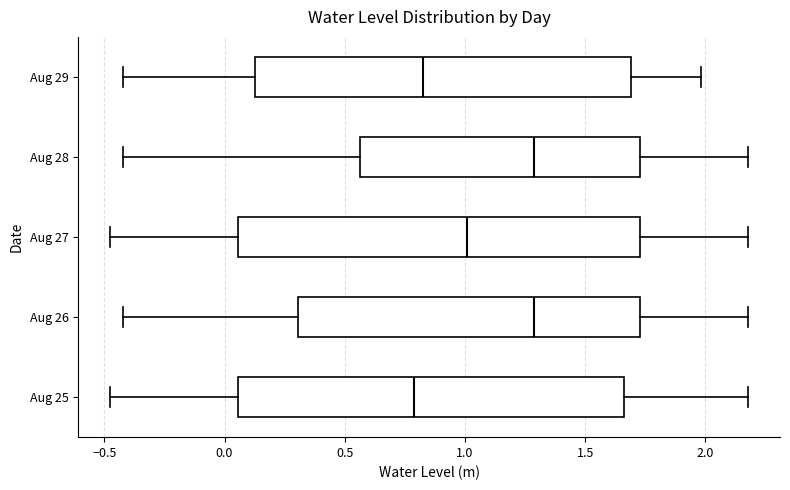

Where does the right whisker of the box for Aug 28 end on the x-axis? The values are not printed on the chart, so give them approximately, as read against the axis.

2.20